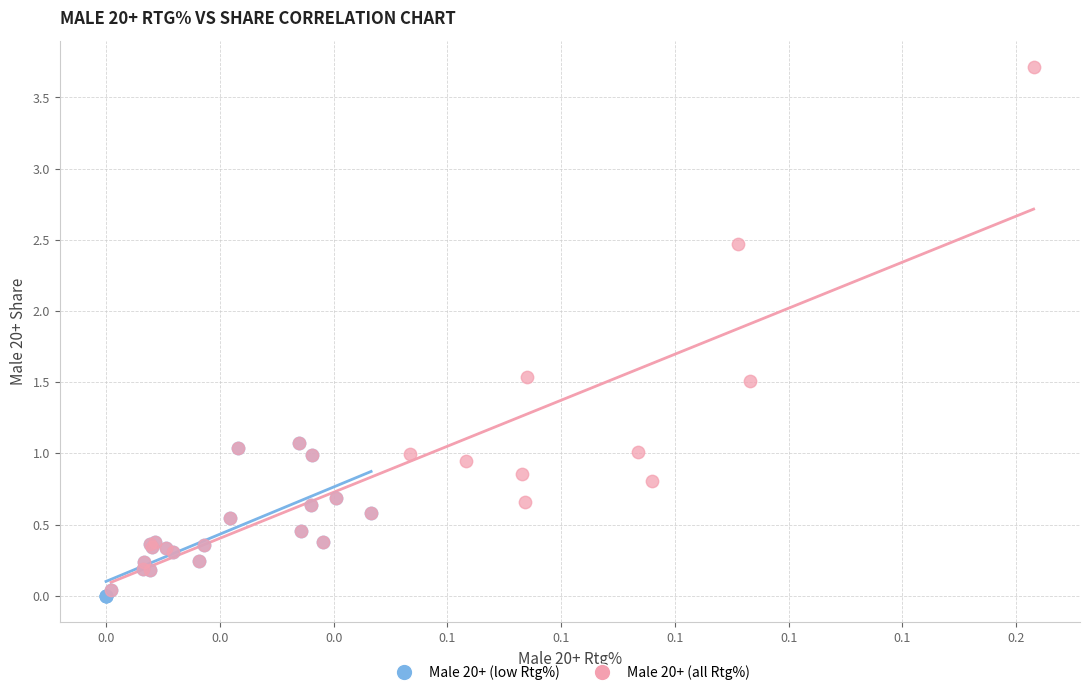

Which series has the largest Y range (max minus min)?

Male 20+ (all Rtg%)